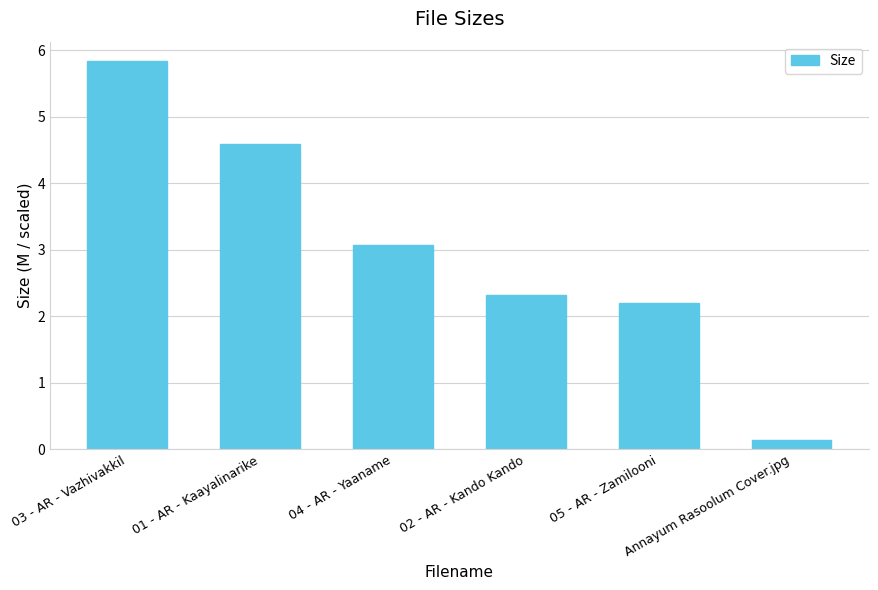

What is the change in value from 01 - AR - Kaayalinarike to 02 - AR - Kando Kando?

-2.3